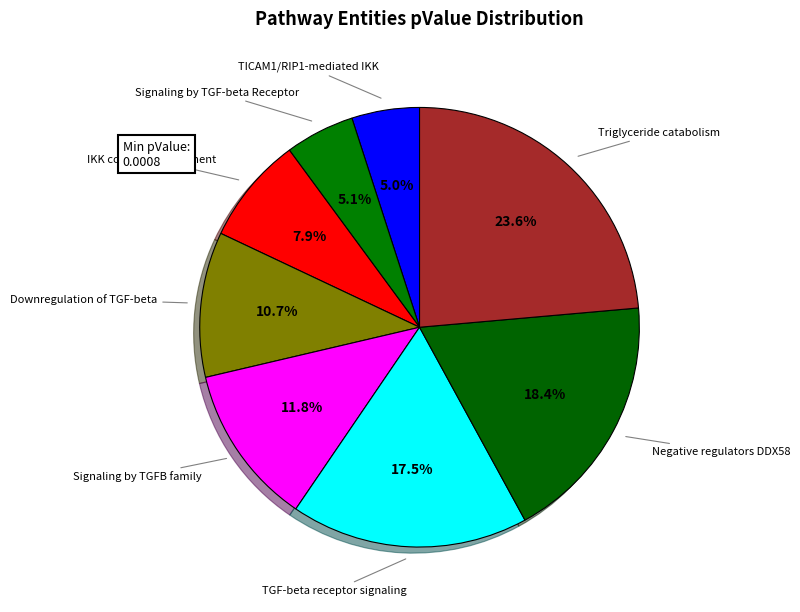

How many slices are in this pie chart?

8